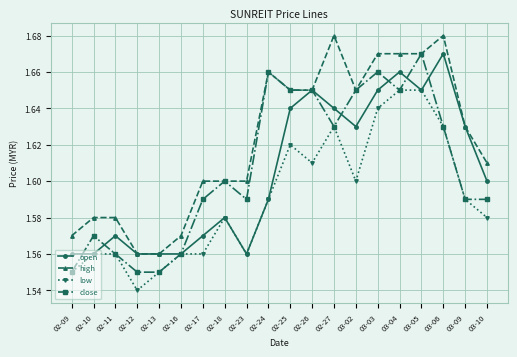

What position from the right is 03-03?

6